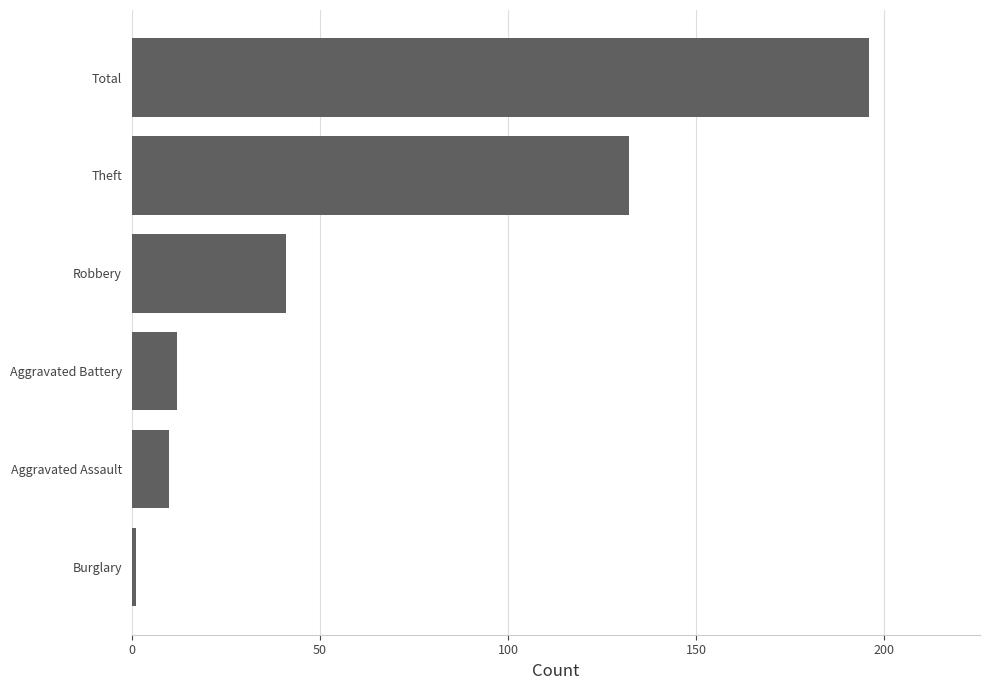

Reading top to bottom, transcribe all the data shown in this chart.

Total=196	Theft=132	Robbery=41	Aggravated Battery=12	Aggravated Assault=10	Burglary=1